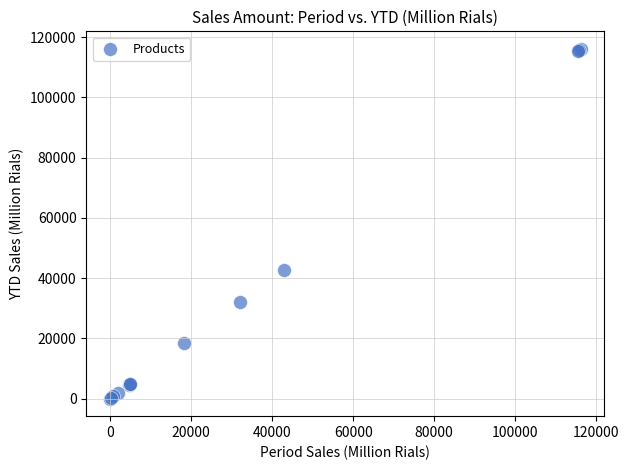

What Y value in the scatter plot is closest to 58057?

42835